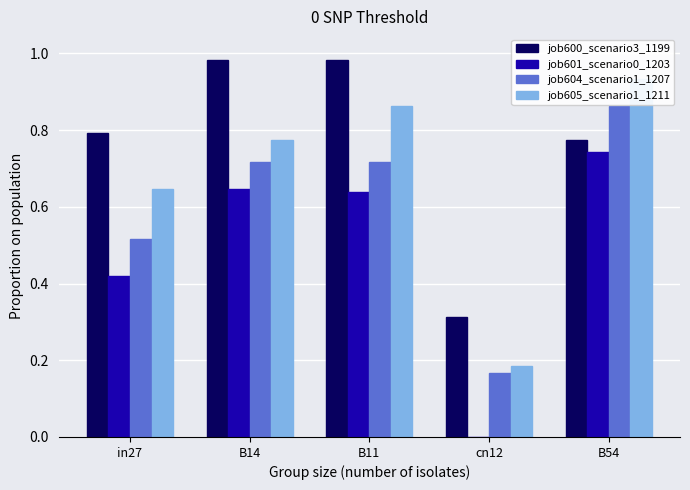

The job600_scenario3_1199 series shows 1.0 at B11. True or false?

True